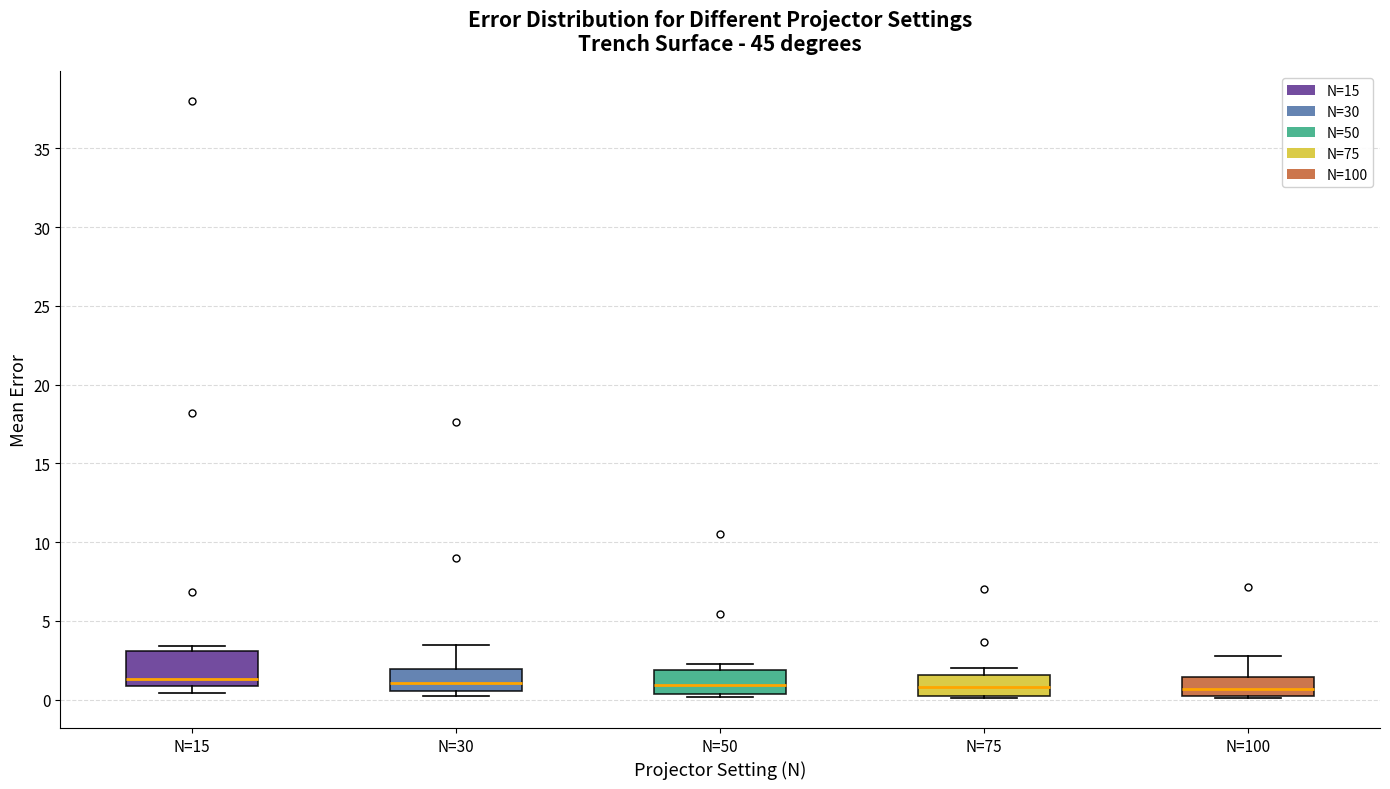

Where is the upper edge of the box for N=100 on the y-axis? The values are not printed on the chart, so give them approximately, as read against the axis.

1.5